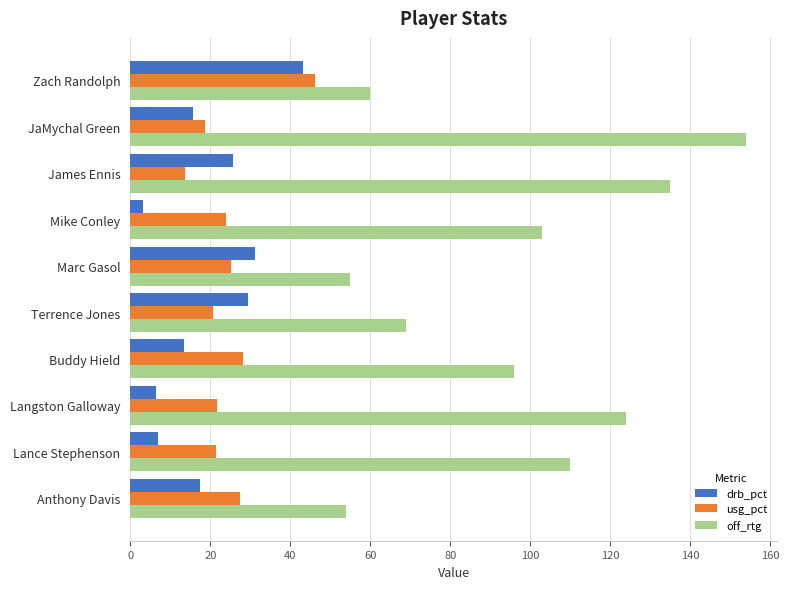

Rank the series at Terrence Jones from lowest to highest value.

usg_pct, drb_pct, off_rtg